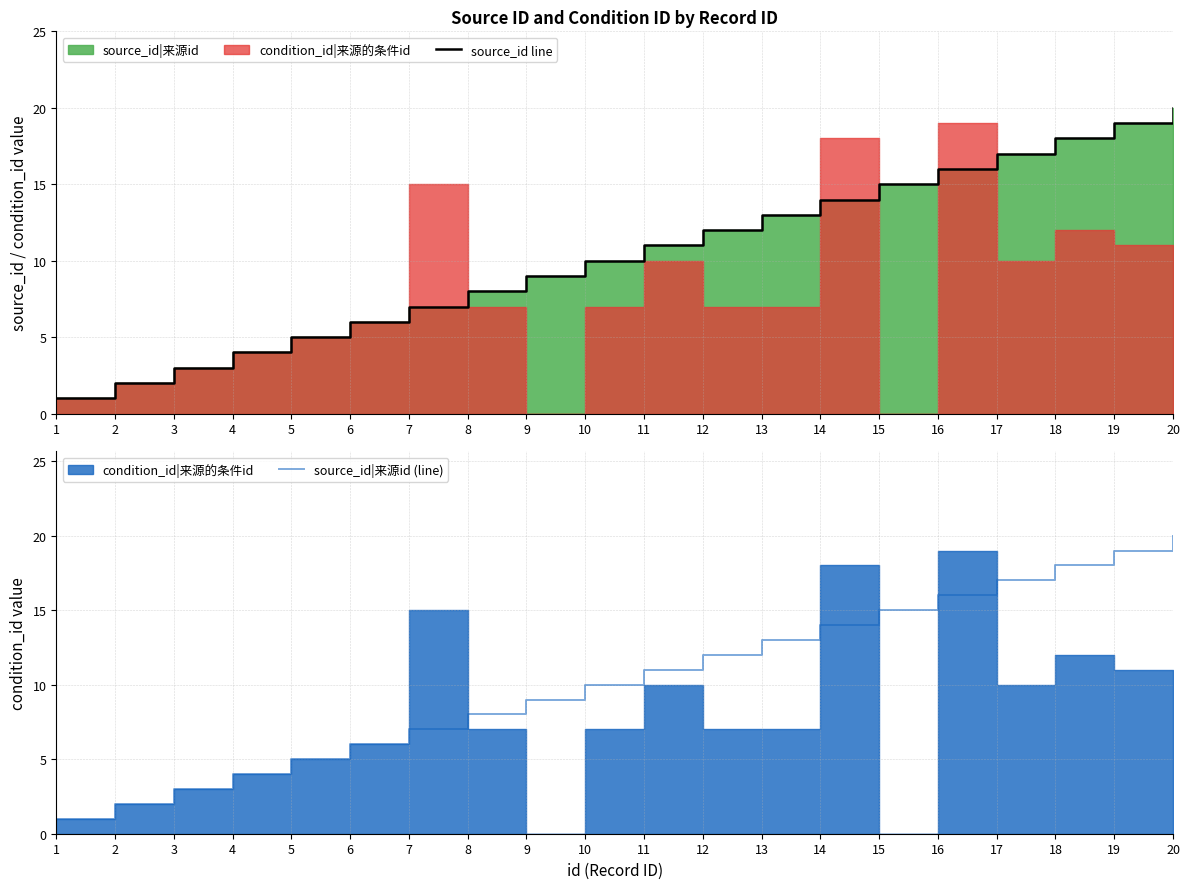

Between 17 and 18, which series saw the biggest shift?

source_id line